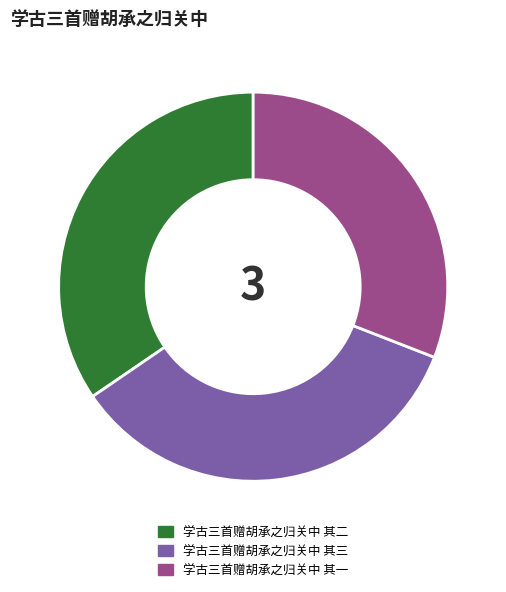

Which slice is the smallest?

学古三首赠胡承之归关中 其一